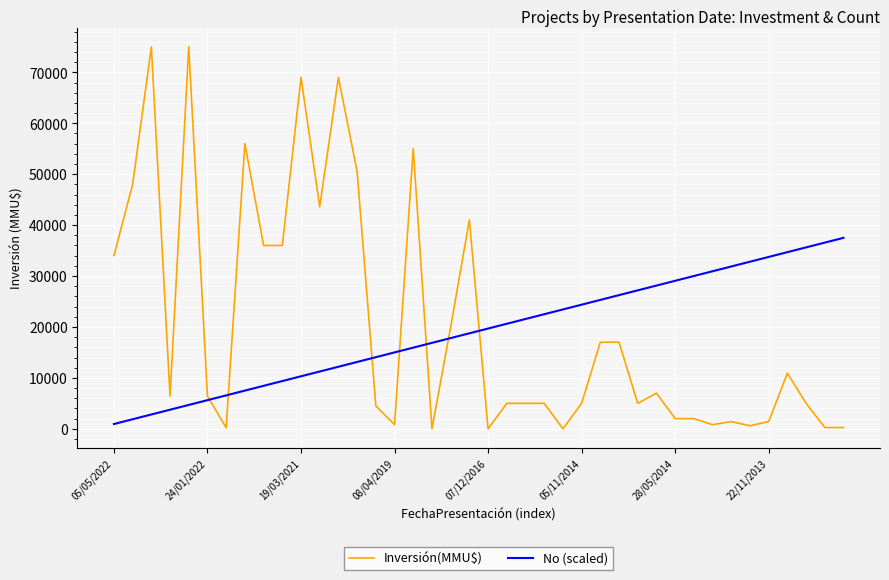

What is the average value of the No (scaled) series?

19218.8